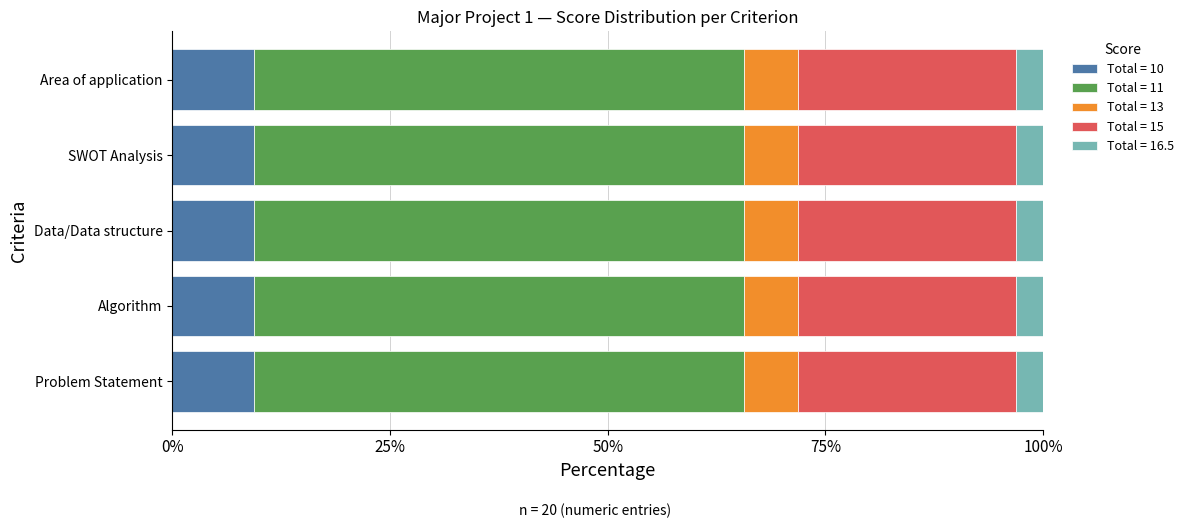

What is the minimum value for Total = 10?

9.4